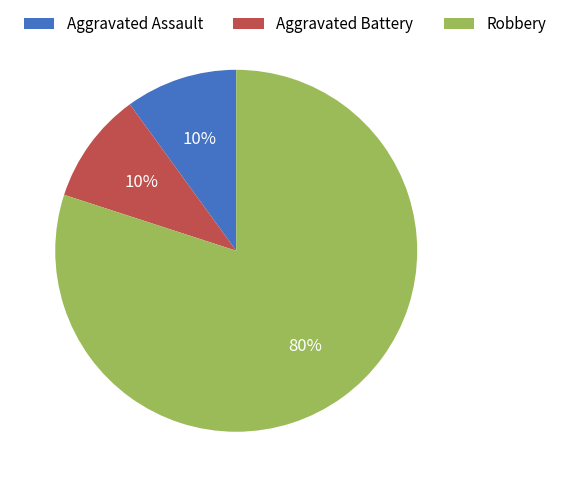

What is the largest slice in the pie chart?

Robbery